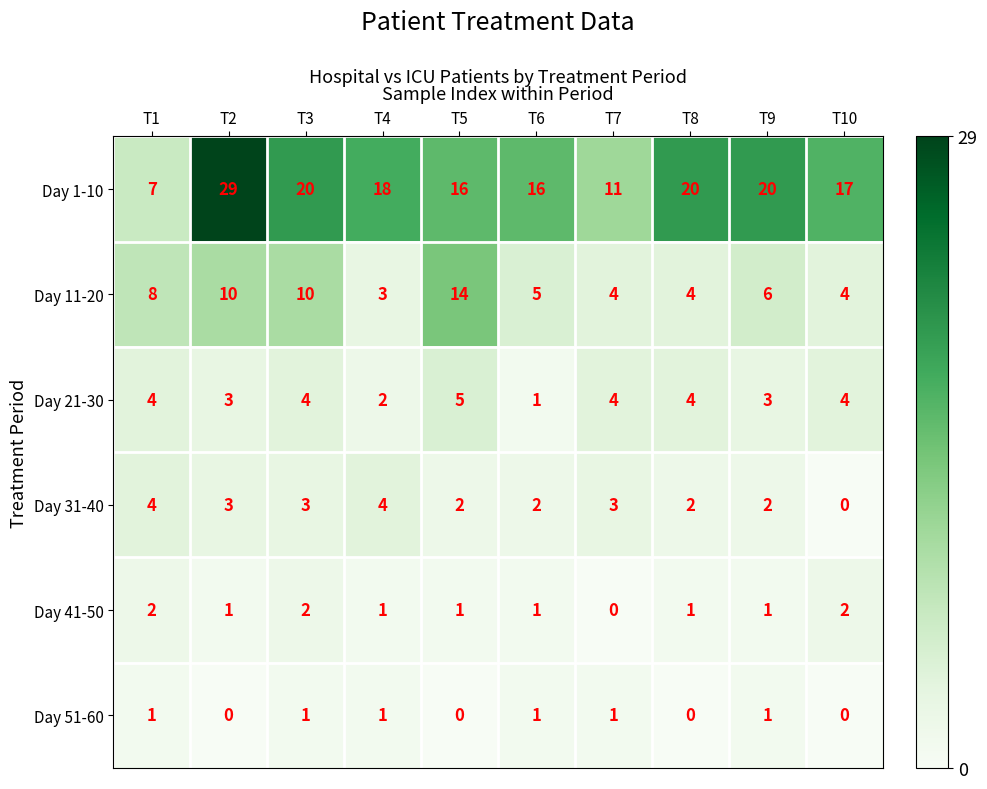

At which label does Day 11-20 reach its peak?

T5